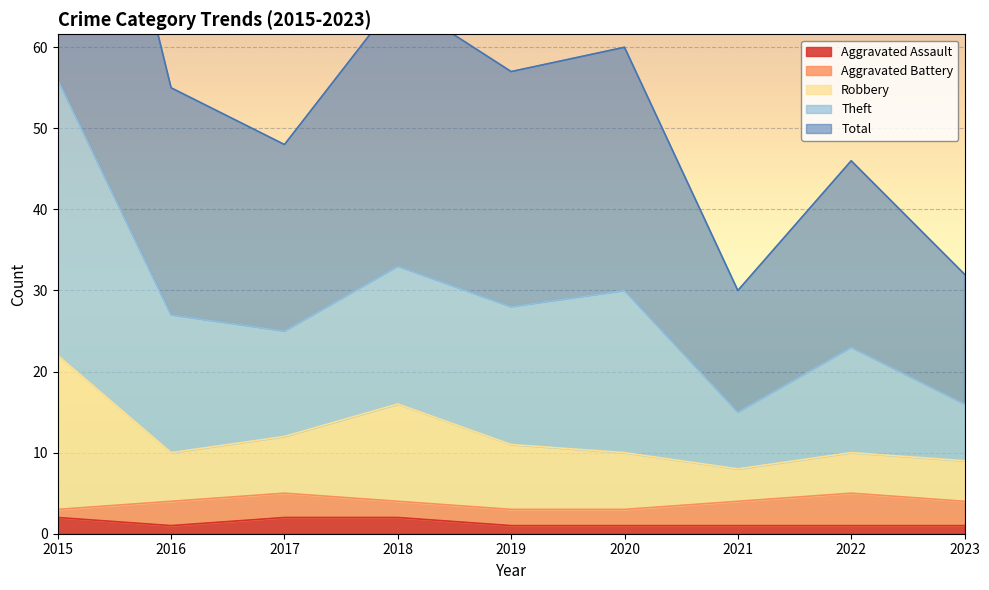

True or false: Aggravated Assault has a value of 2 at 2015.

True